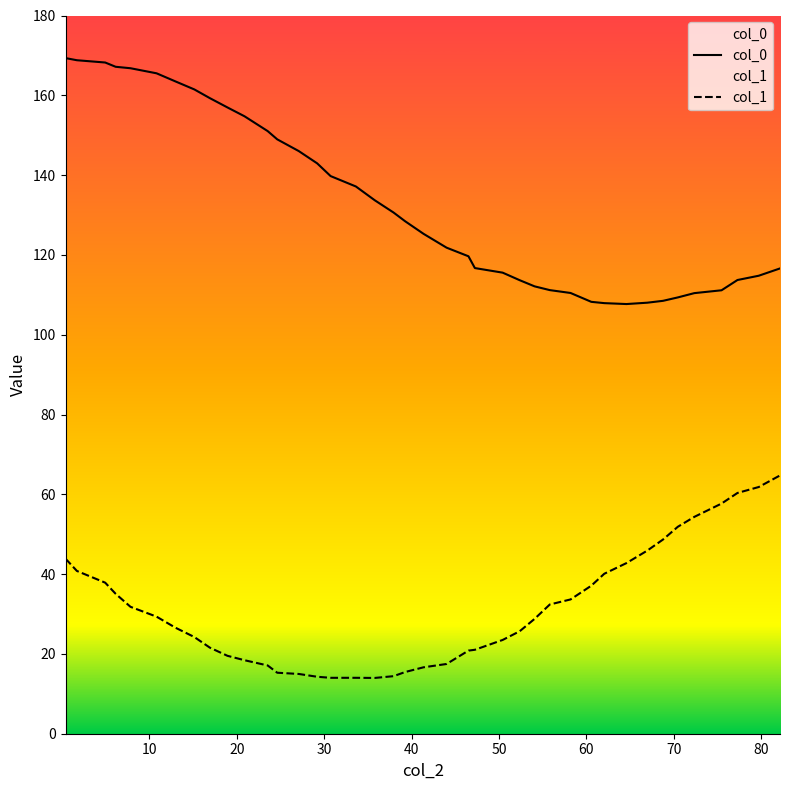

What is the highest value of the col_0 series?

169.3